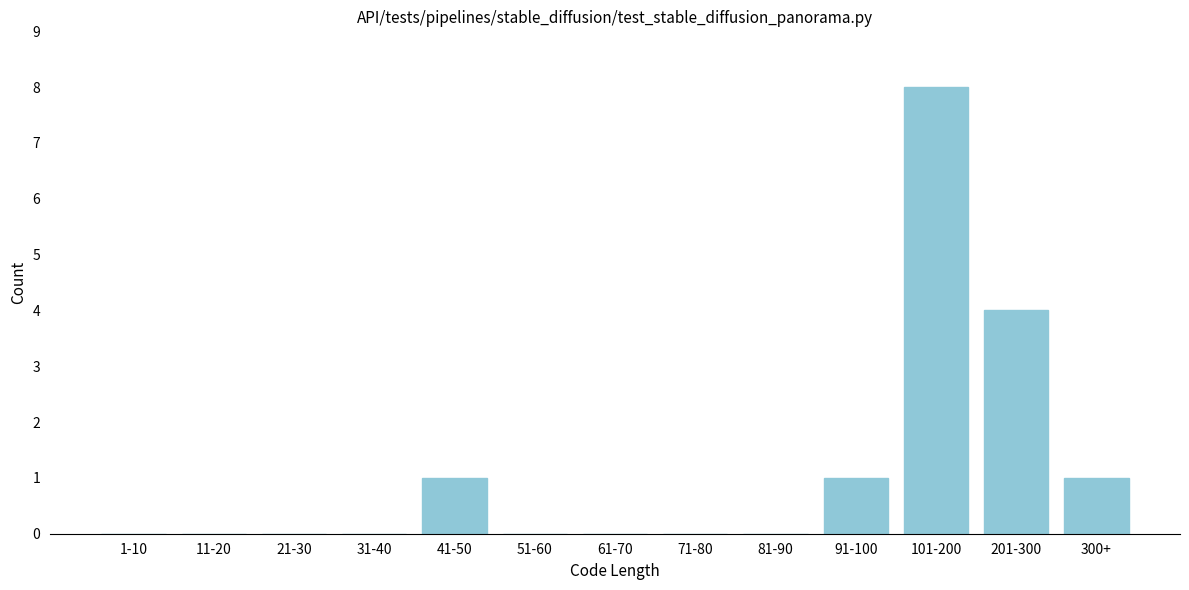

Reading left to right, transcribe all the data shown in this chart.

1-10=0	11-20=0	21-30=0	31-40=0	41-50=1	51-60=0	61-70=0	71-80=0	81-90=0	91-100=1	101-200=8	201-300=4	300+=1